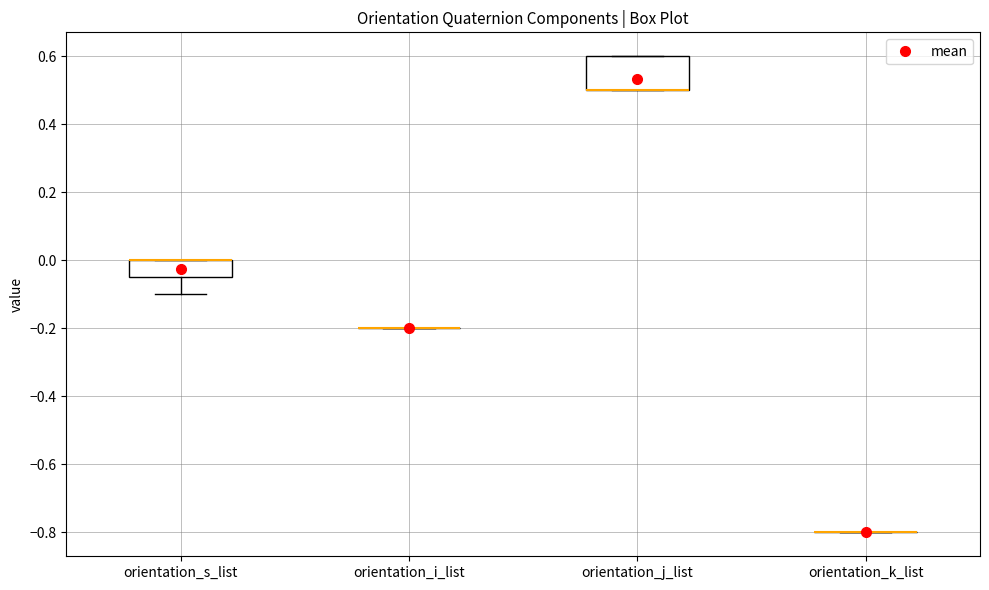

Comparing the boxes themselves (not the whiskers), which one is the tallest?

orientation_j_list